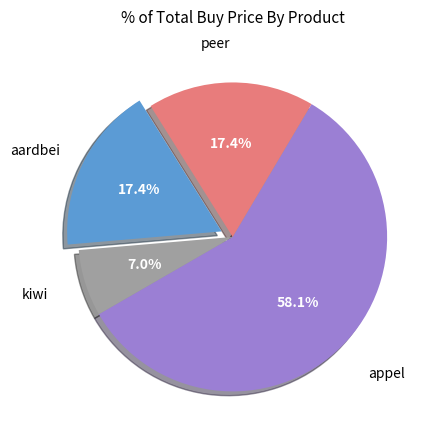

Is there a majority slice in this chart?

Yes